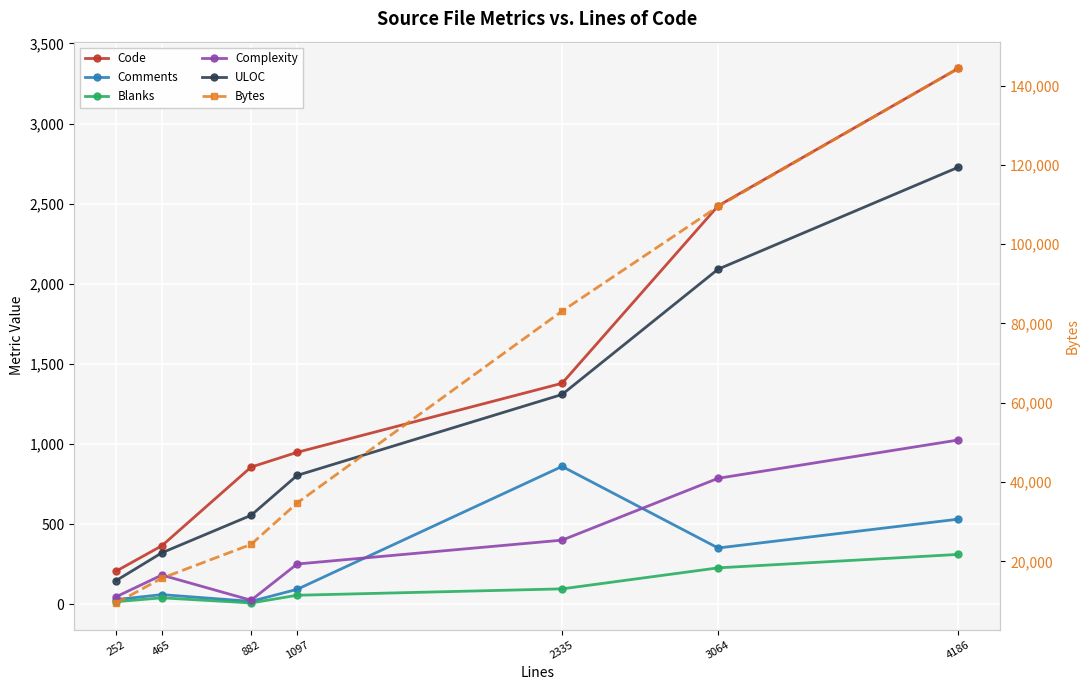

Rank the series by their maximum value, from highest to lowest.

Bytes, Code, ULOC, Complexity, Comments, Blanks